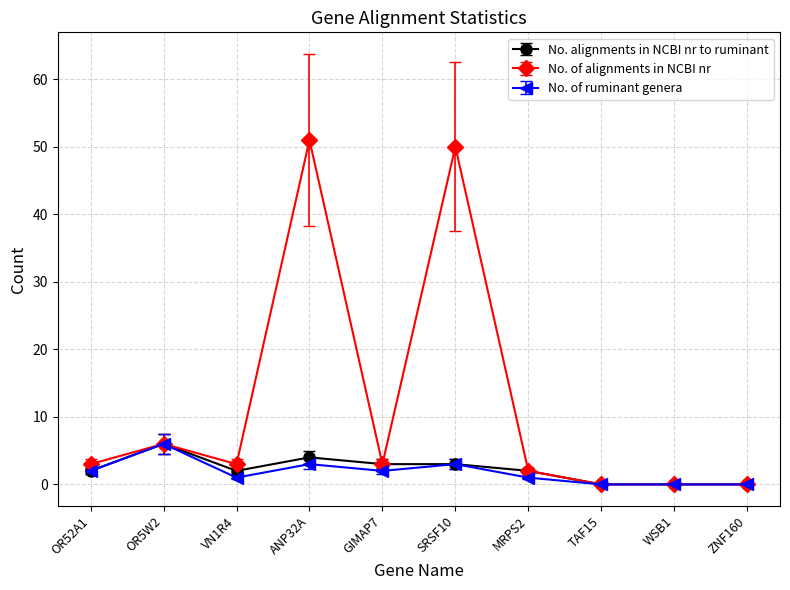

What is the highest value of the No. of ruminant genera series?

6